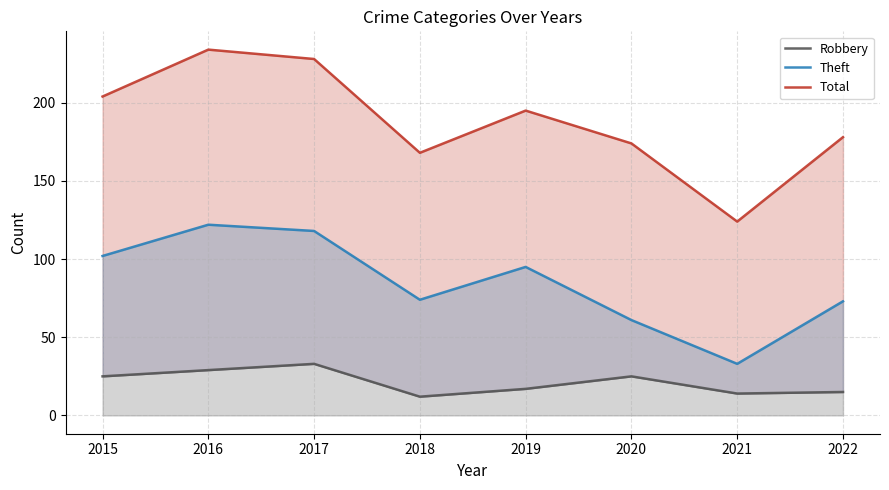

What value does the Robbery series have at 2022, to the nearest 10?

20